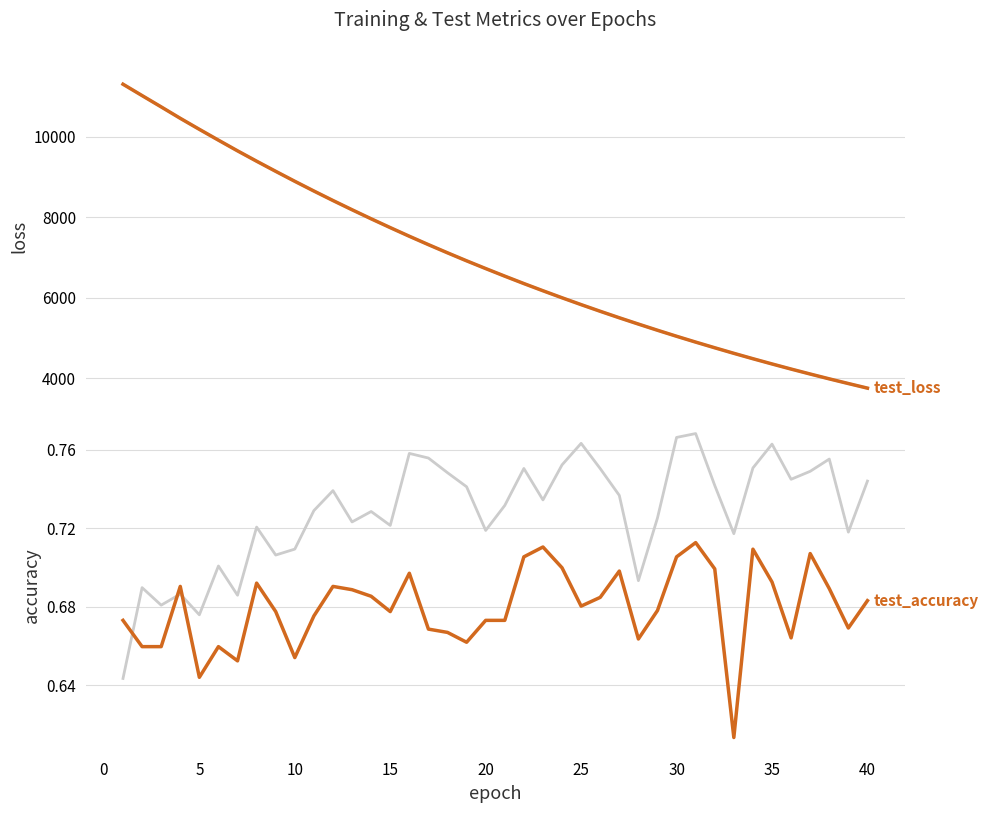

At how many categories does at least one series exceed 2105?

40